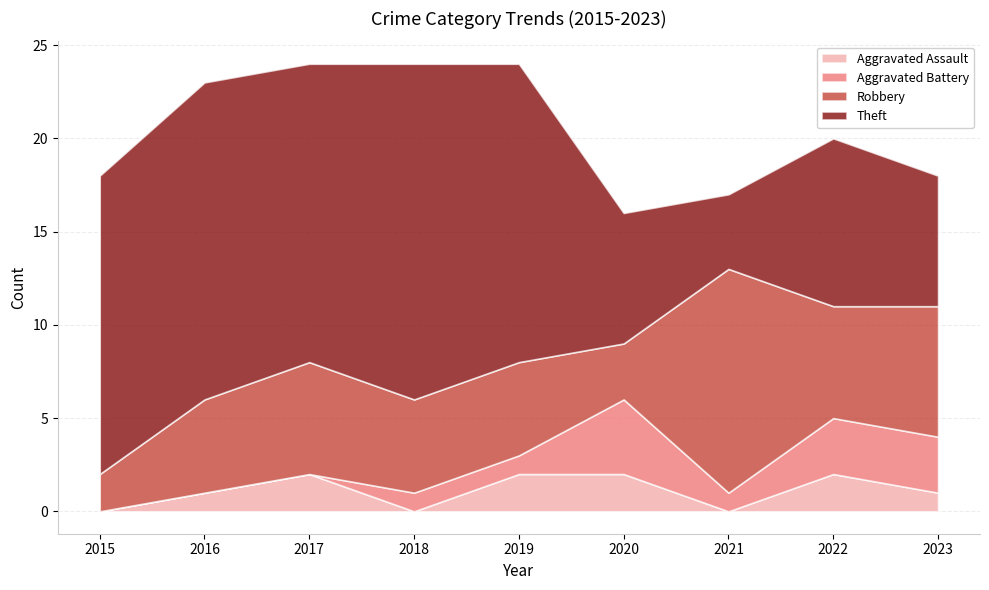

At which label does Robbery reach its peak?

2021